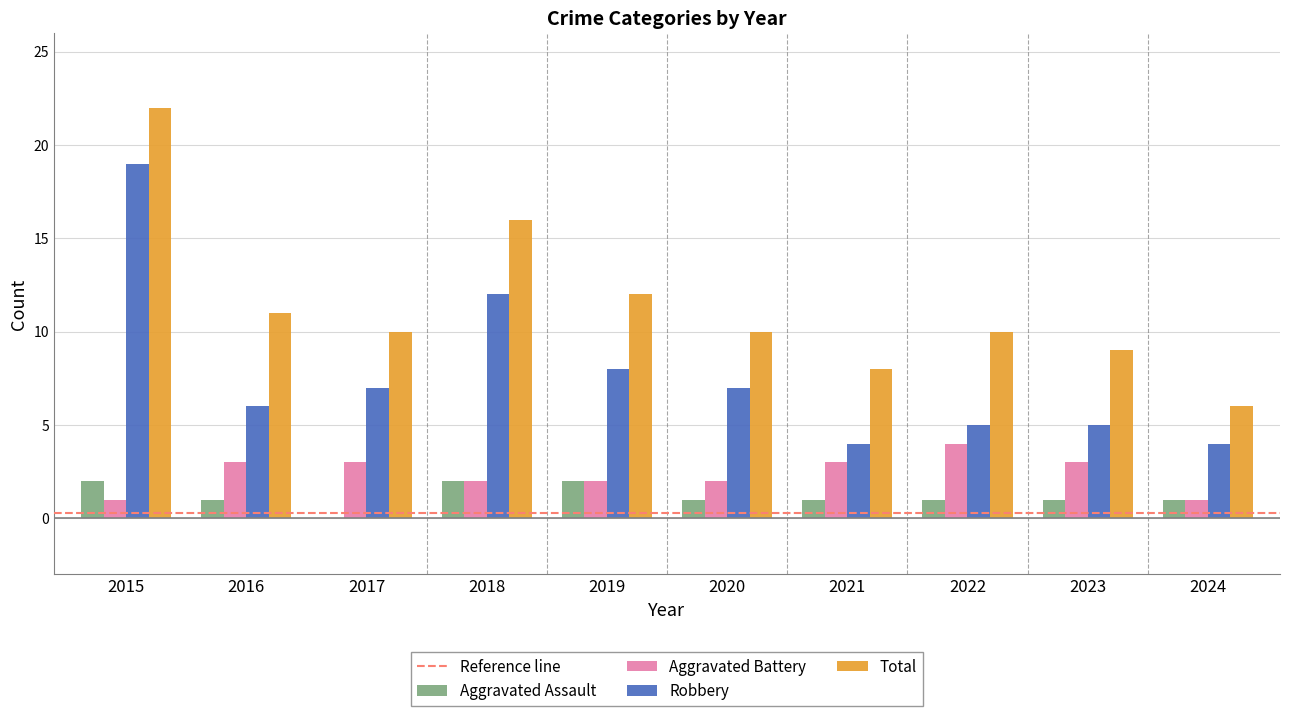

True or false: Aggravated Battery has a value of 4 at 2022.

True